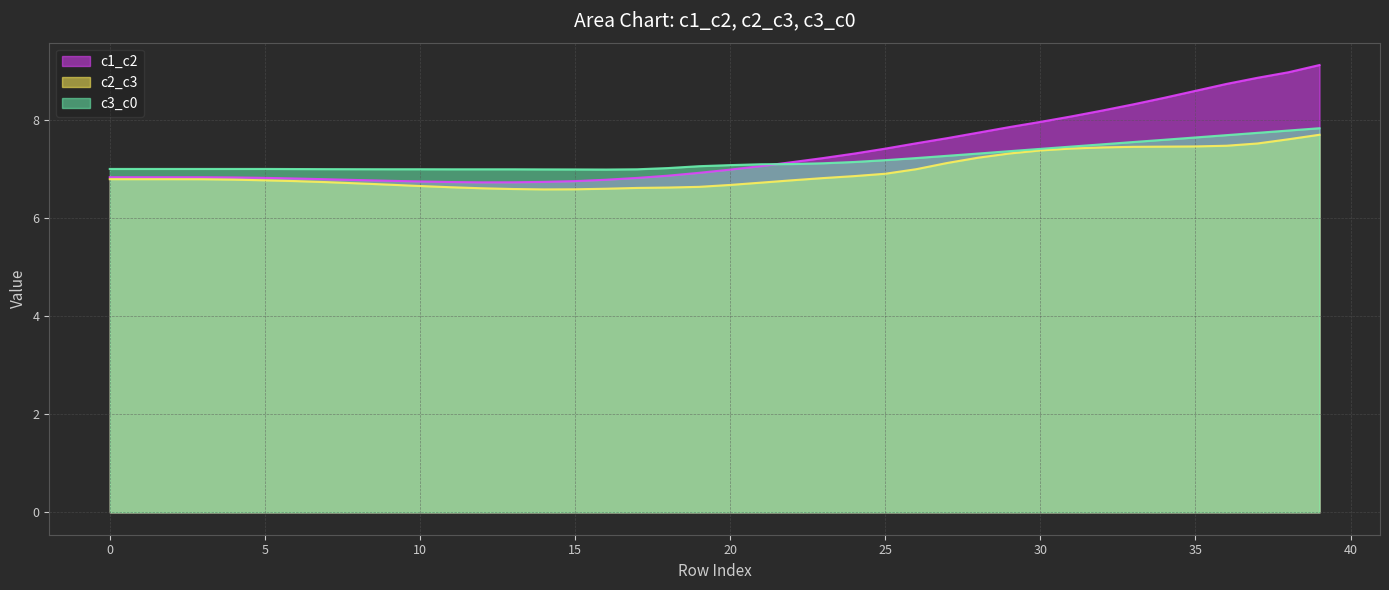

Which series changed the most between 1 and 21?

c1_c2